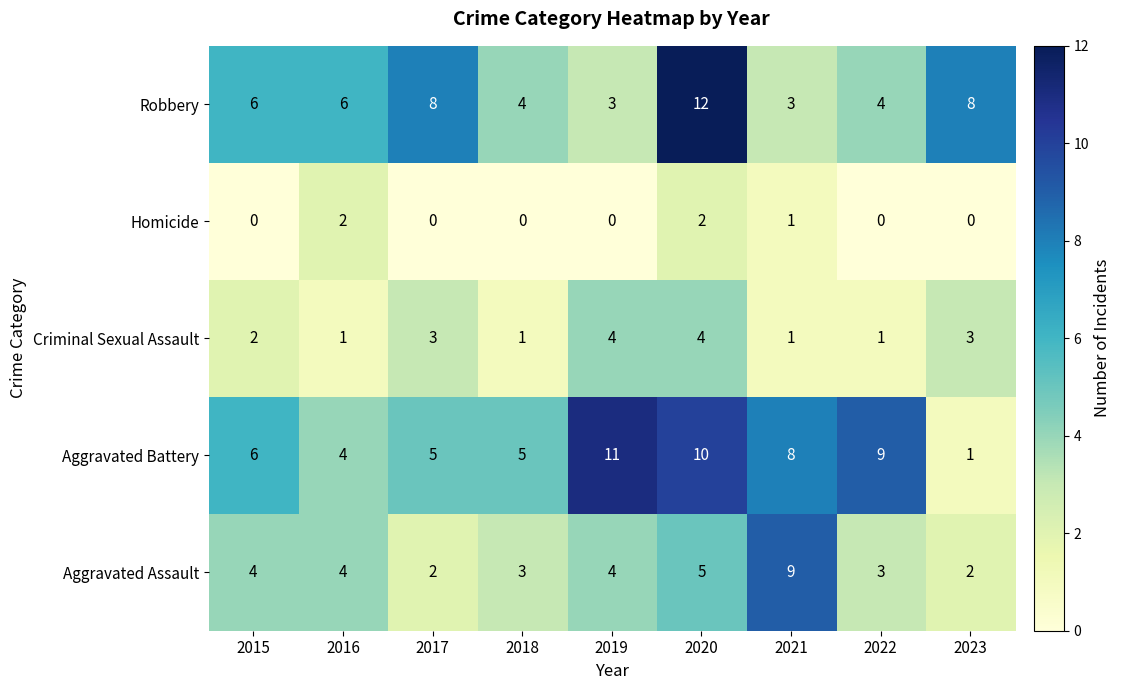

At how many categories does at least one series exceed 1?

9